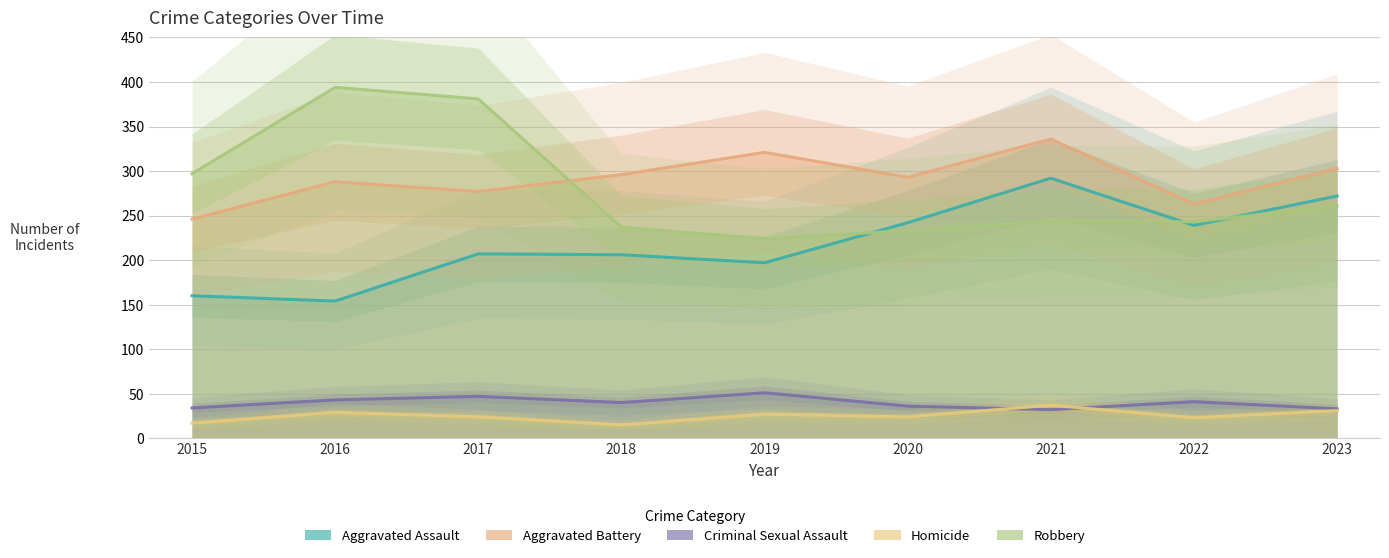

How many categories are shown in the chart?

9